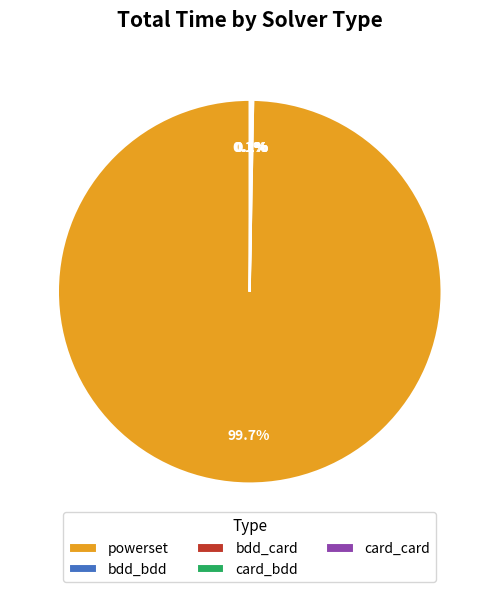

Which category accounts for the majority?

powerset